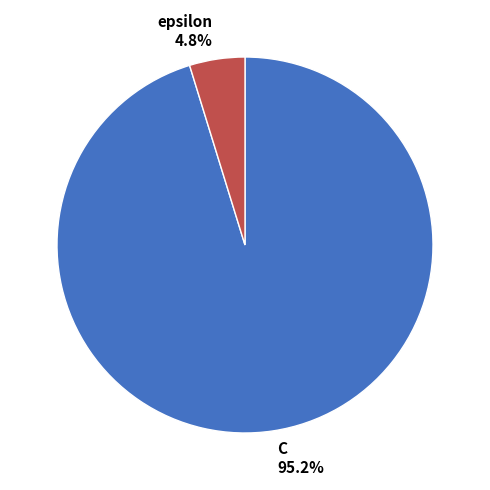

What is the smallest slice in the pie chart?

epsilon